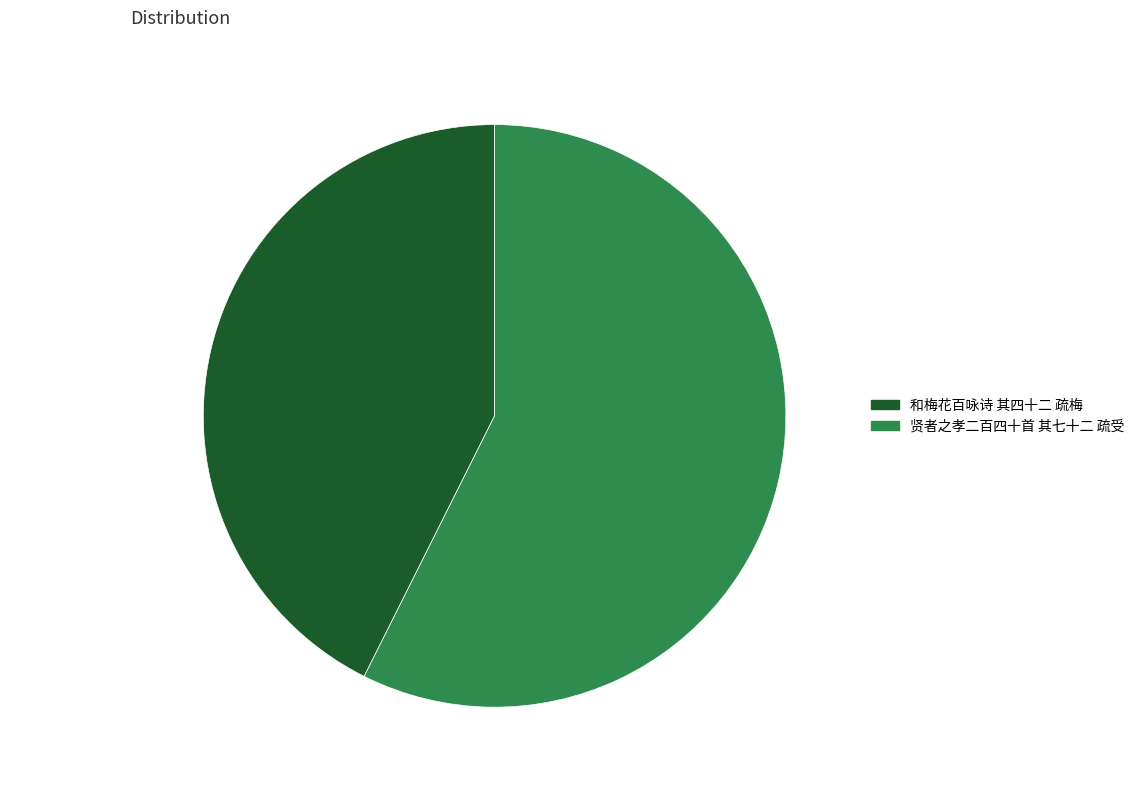

Combined, do 和梅花百咏诗 其四十二 疏梅 and 贤者之孝二百四十首 其七十二 疏受 account for over 50%?

Yes